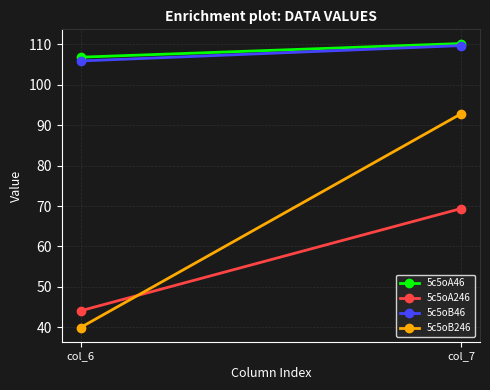

Reading left to right, list all the values displayed in this chart.

5c5oA46: col_6=106.8	col_7=110.2
5c5oA246: col_6=44.1	col_7=69.4
5c5oB46: col_6=105.9	col_7=109.7
5c5oB246: col_6=39.9	col_7=92.8